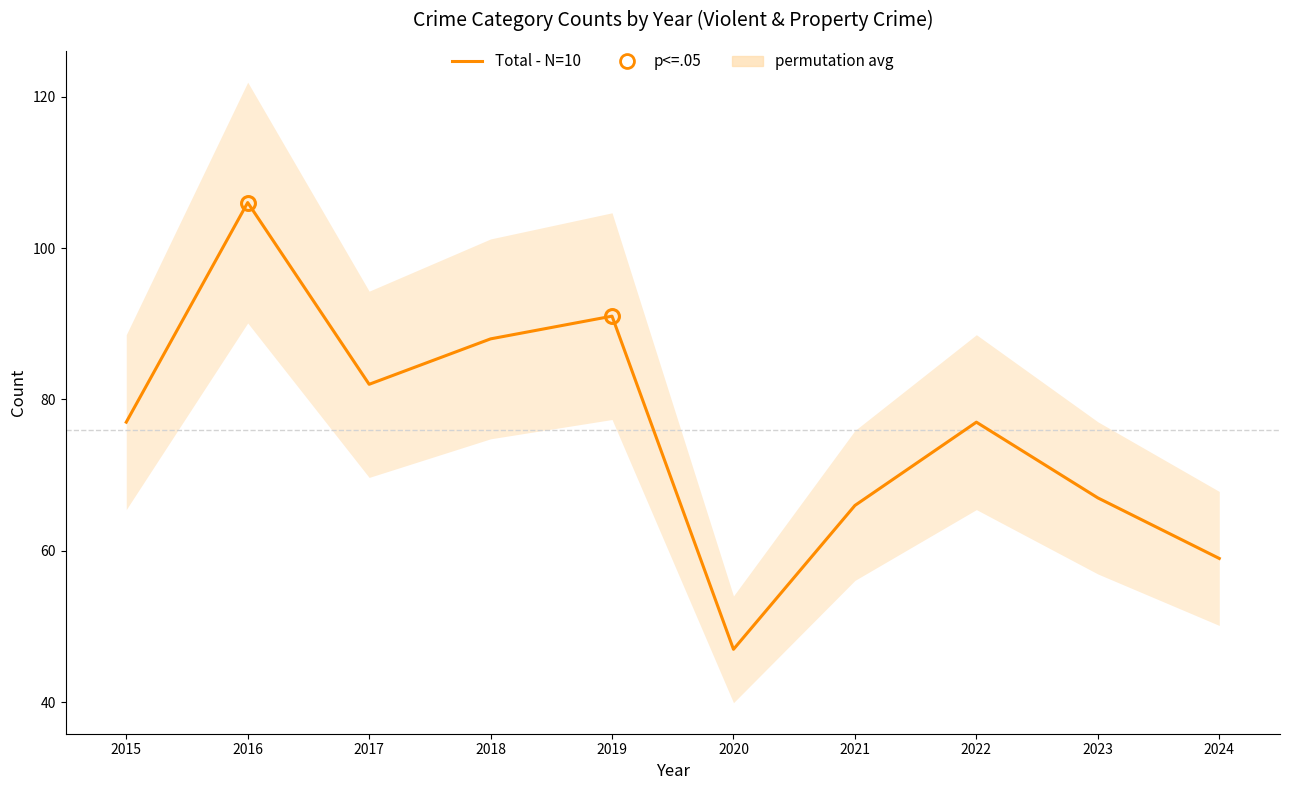

What is the value of the 8th point from the left?

77